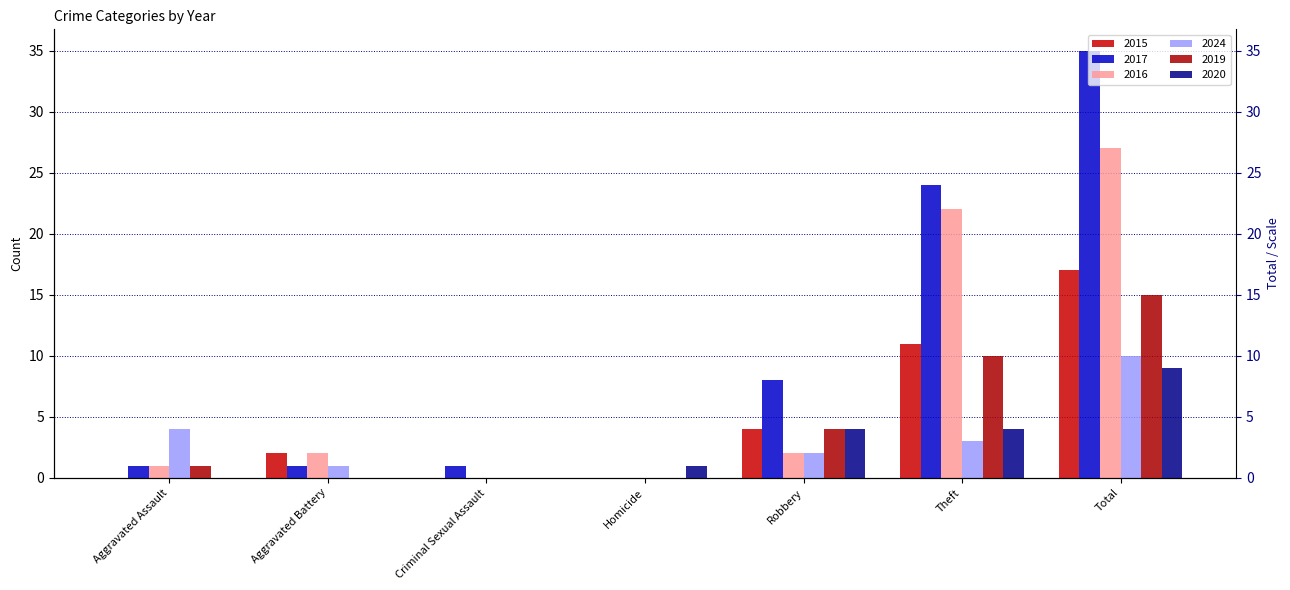

How many bars are there in total?

42